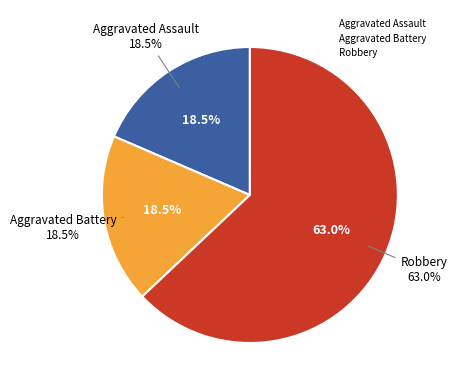

Count the number of slices in the pie.

3